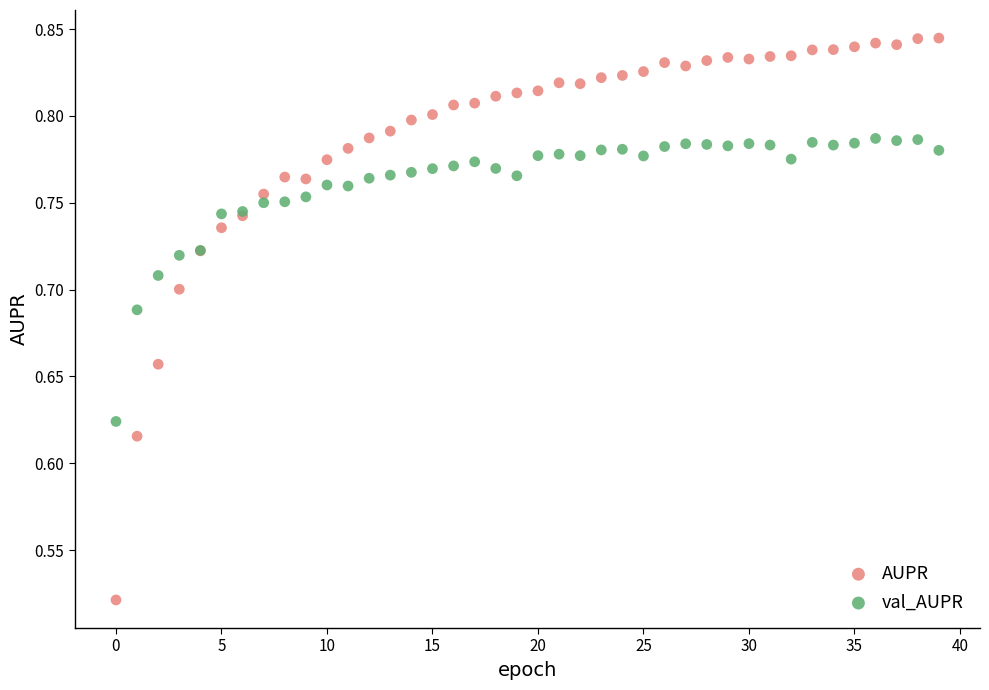

Which series has the widest spread of Y values?

AUPR